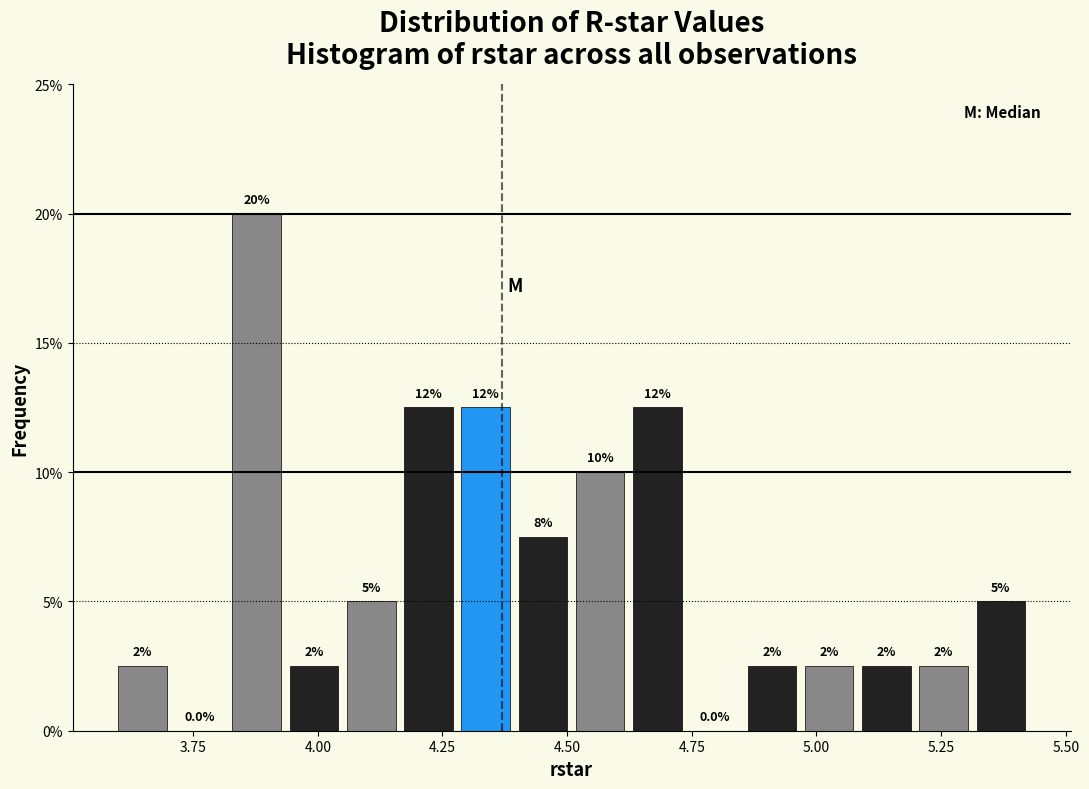

Read against the x-axis, roughly where is the centre of the tallest bar?

3.90